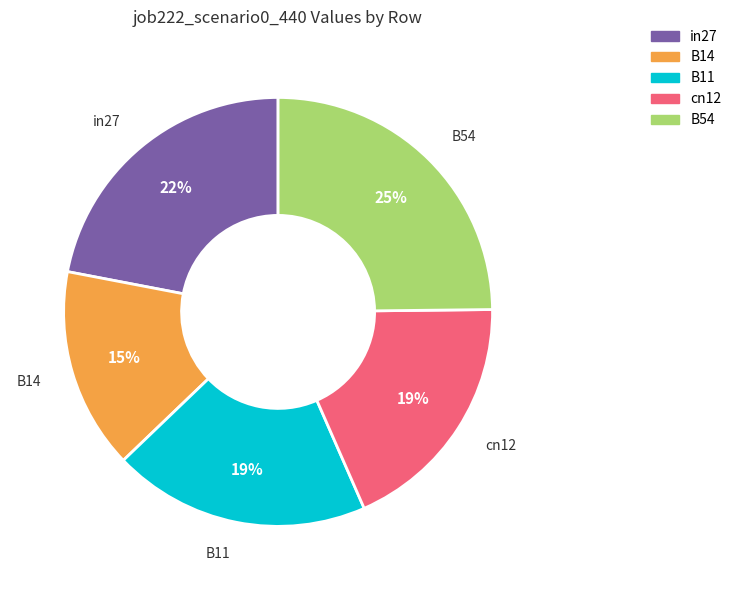

What percentage is the cn12 slice, to the nearest percent?

19%